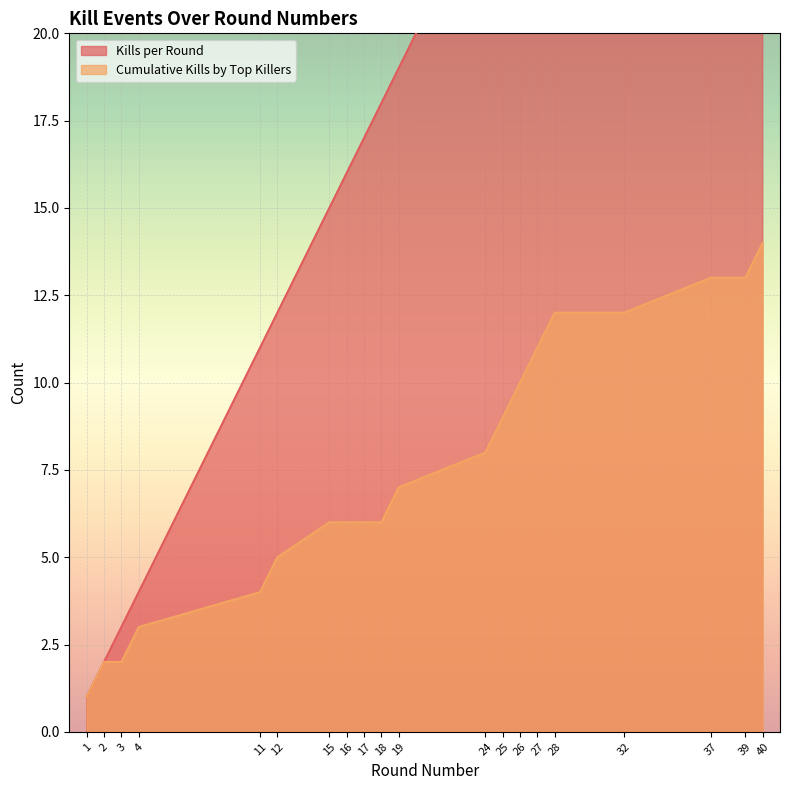

What is the value of the Cumulative Kills by Top Killers point at the 9th from the left?

6